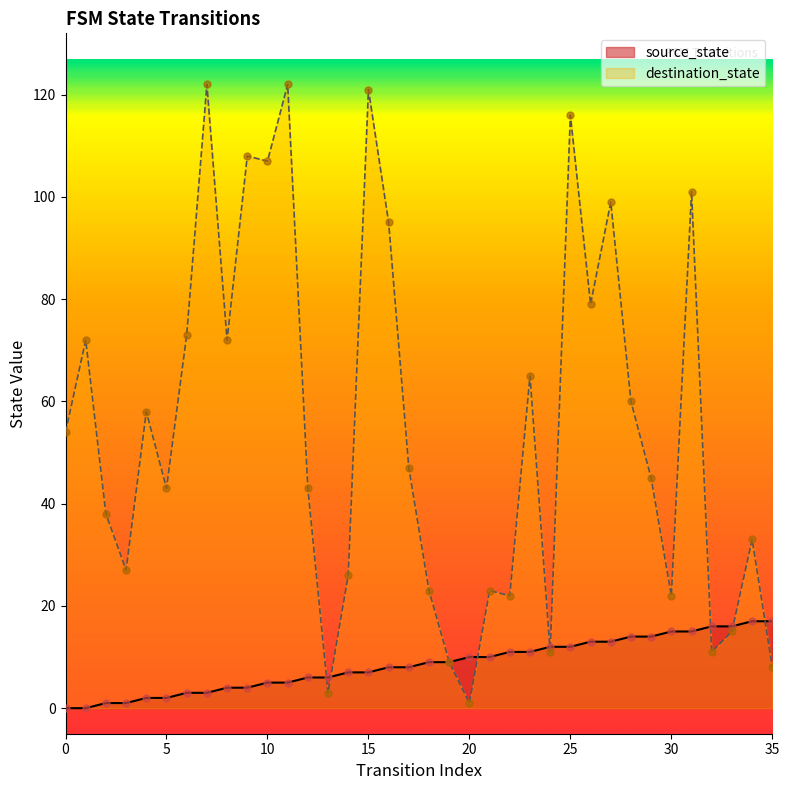

What are all the series names shown in the legend?

source_state, destination_state